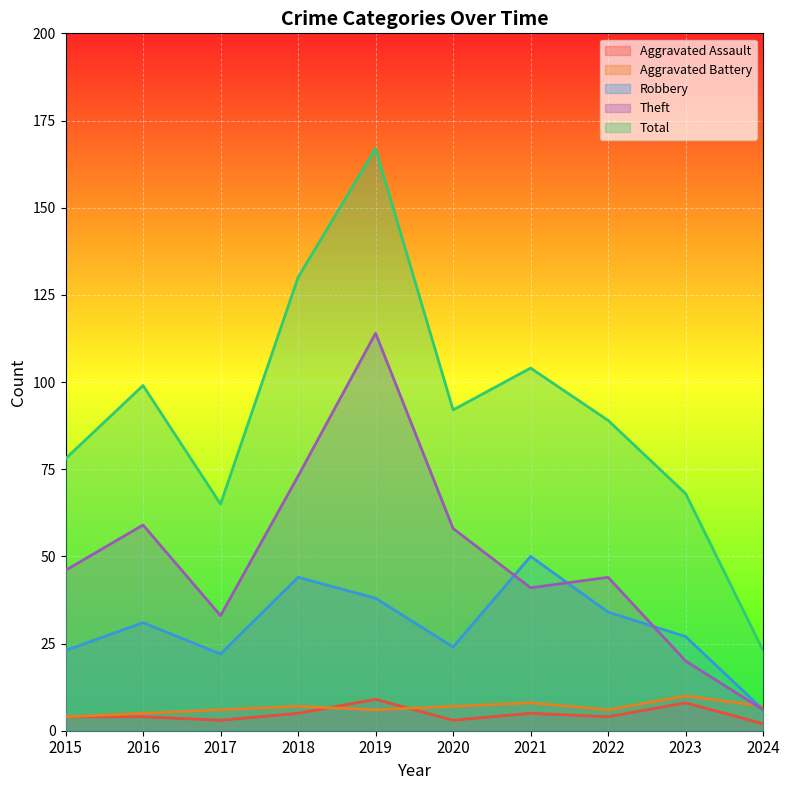

At 2015, list the series in order from smallest to largest.

Aggravated Assault, Aggravated Battery, Robbery, Theft, Total